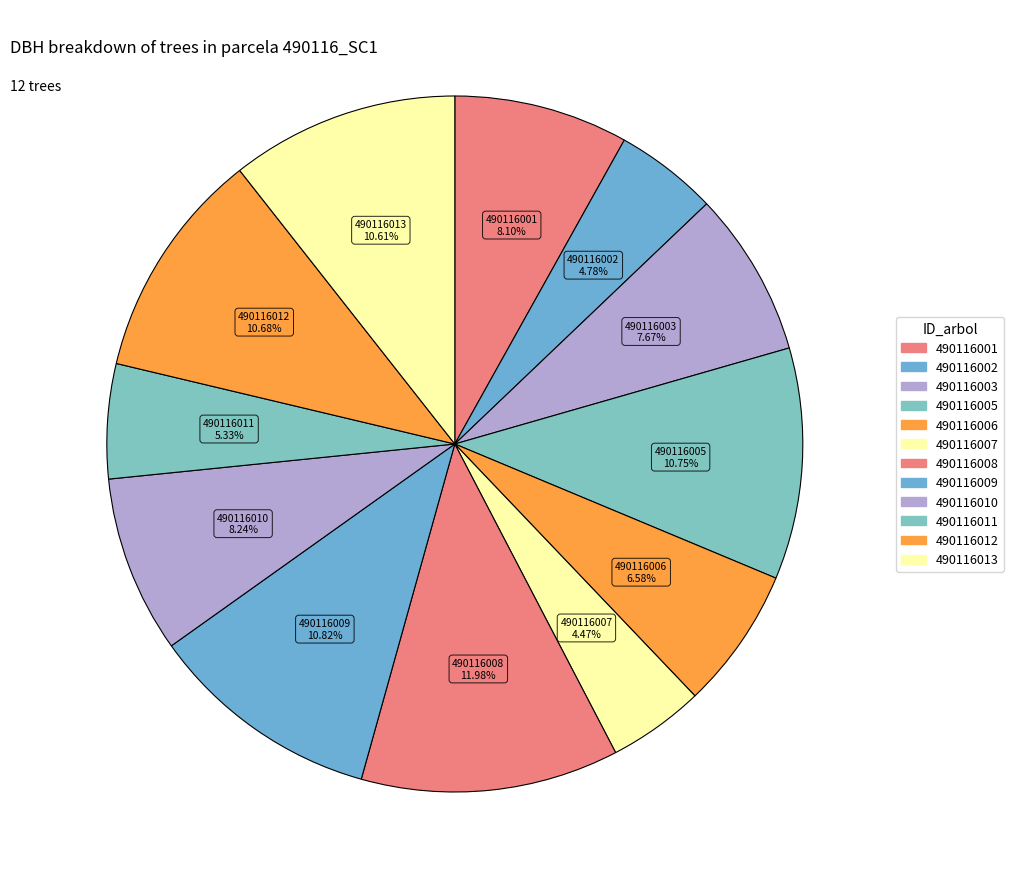

Count the number of slices in the pie.

12